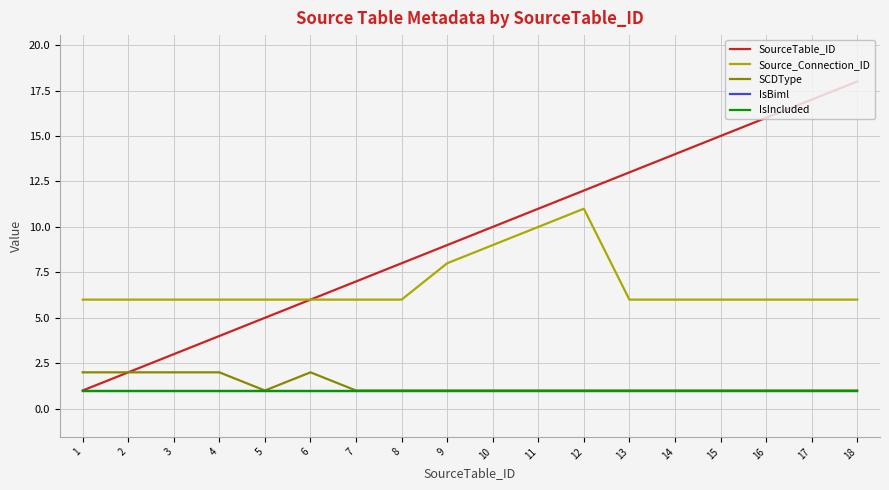

Does the chart have visible grid lines?

Yes